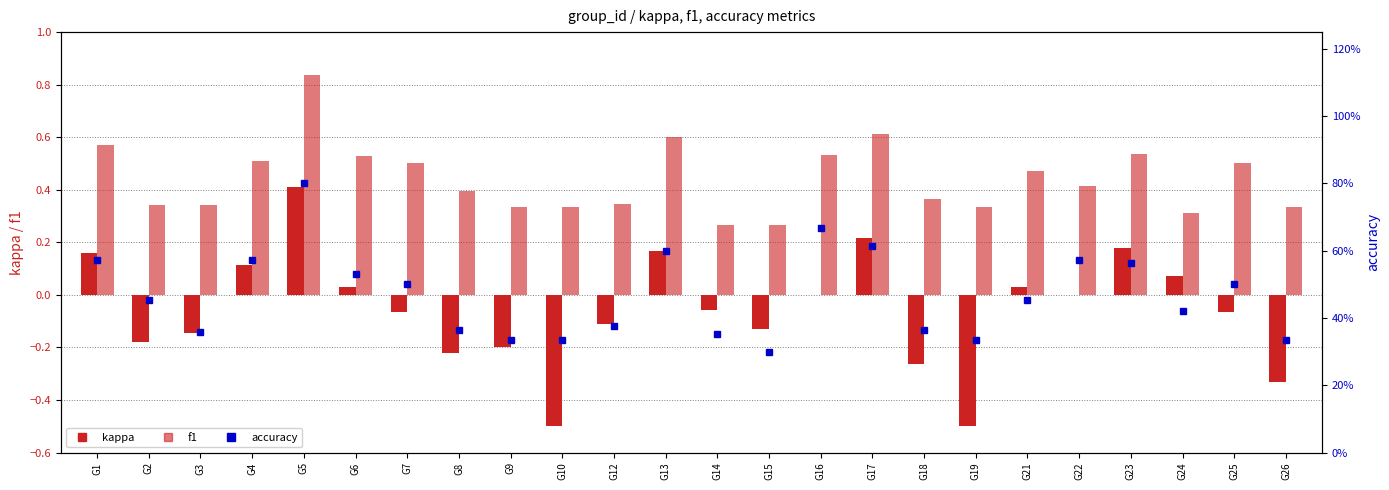

List the labels in order of accuracy value, largest first.

G5, G16, G17, G13, G1, G4, G22, G23, G6, G7, G25, G2, G21, G24, G12, G8, G18, G3, G14, G9, G10, G19, G26, G15